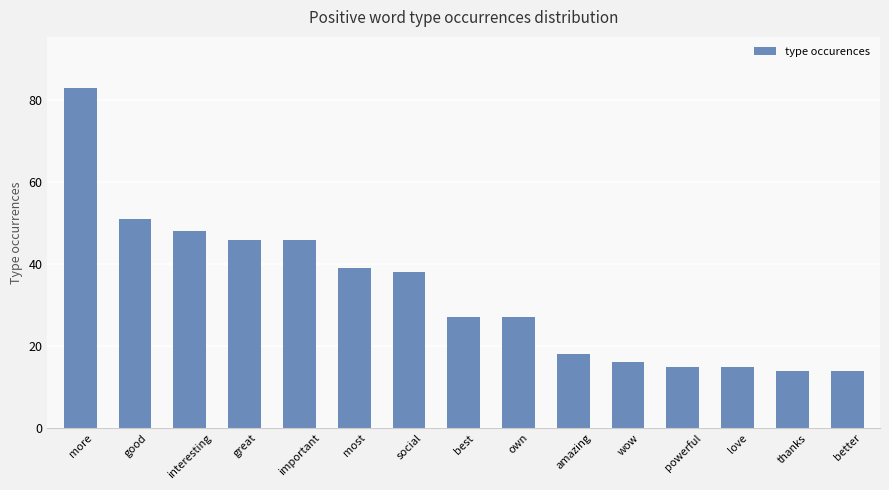

What is the smallest value displayed?

14